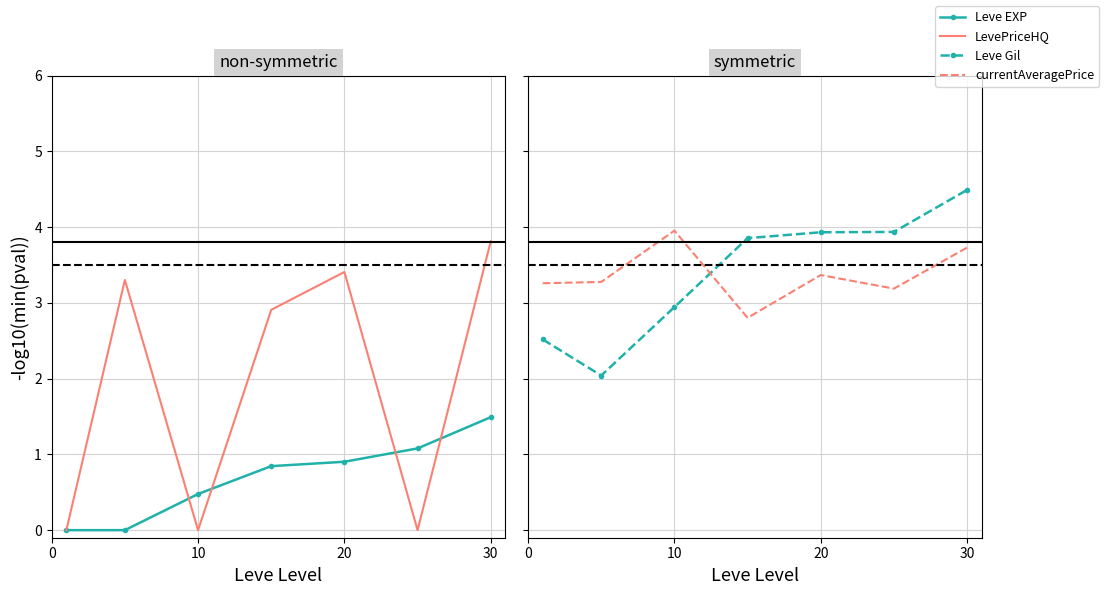

How many lines are shown in the chart?

4